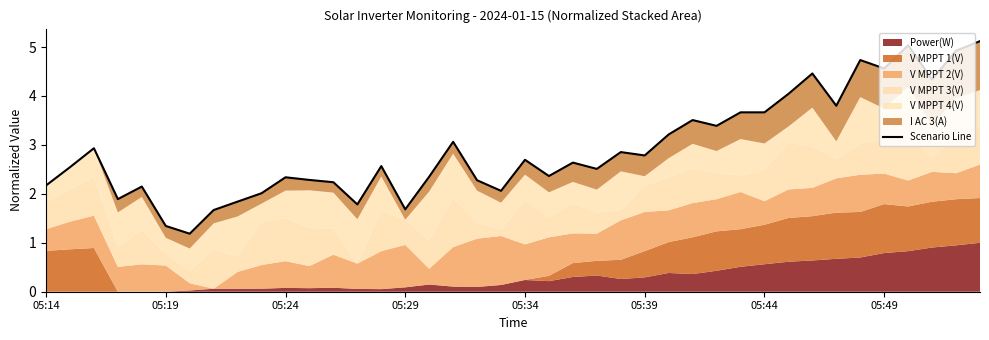

How many lines are shown in the chart?

1